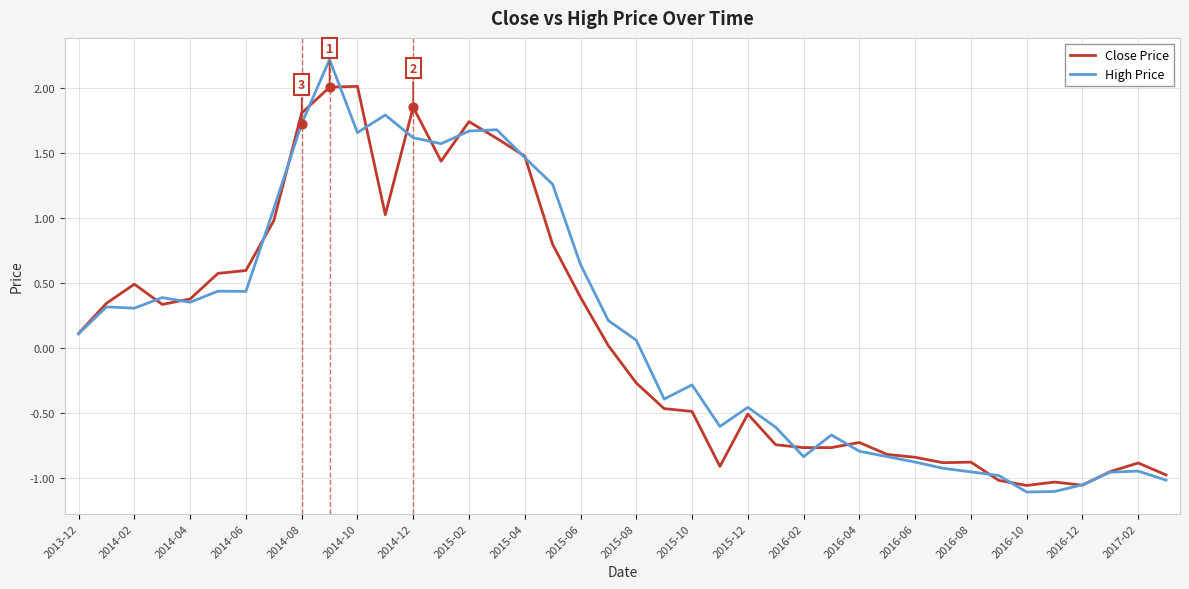

Which series has the largest range (max minus min)?

High Price